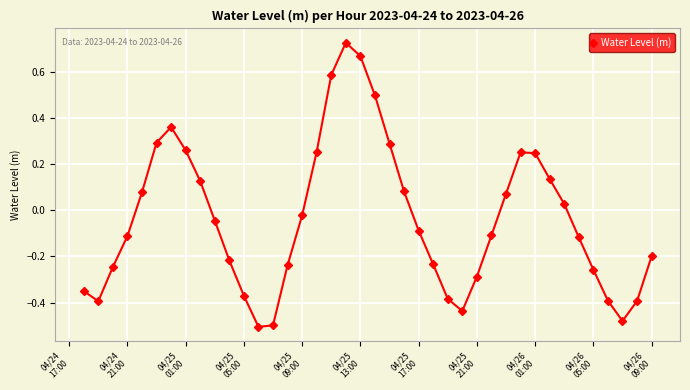

What is the sum of all values?

-1.4